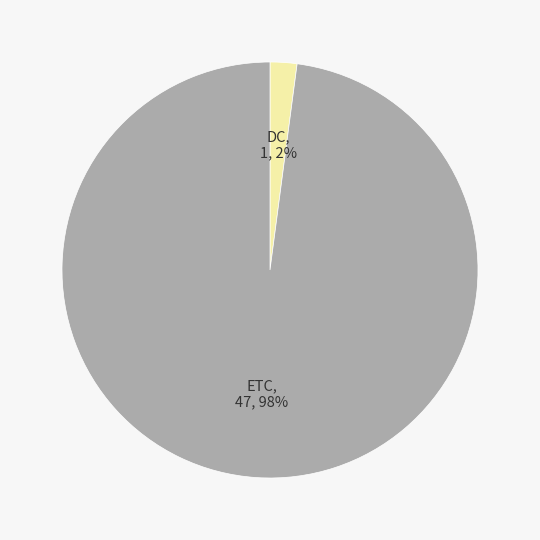

Count the number of slices in the pie.

2